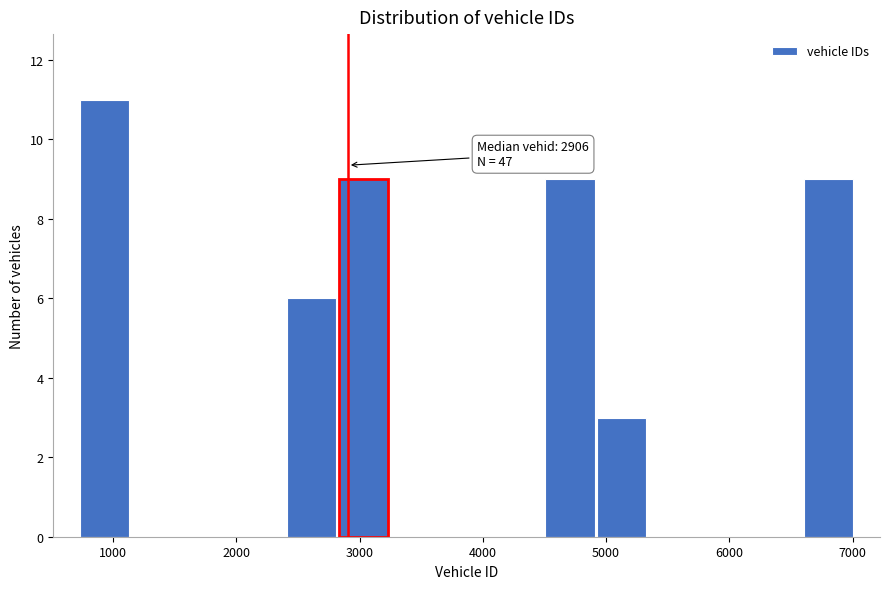

Which range on the x-axis has the tallest bar?

700 to 1100